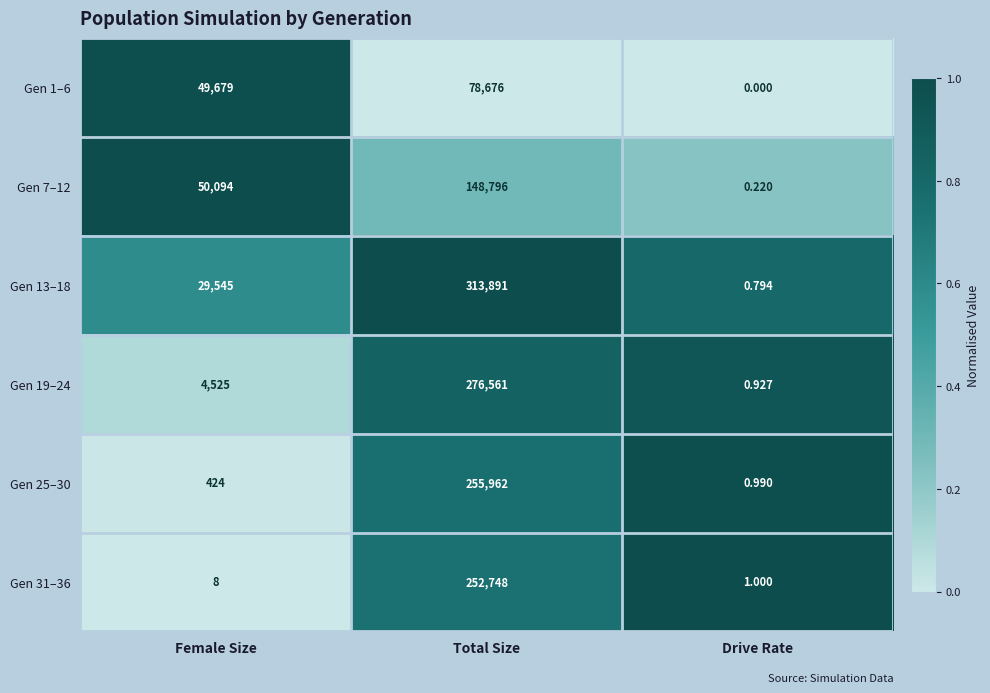

Which category has the lowest value across all series?

Drive Rate